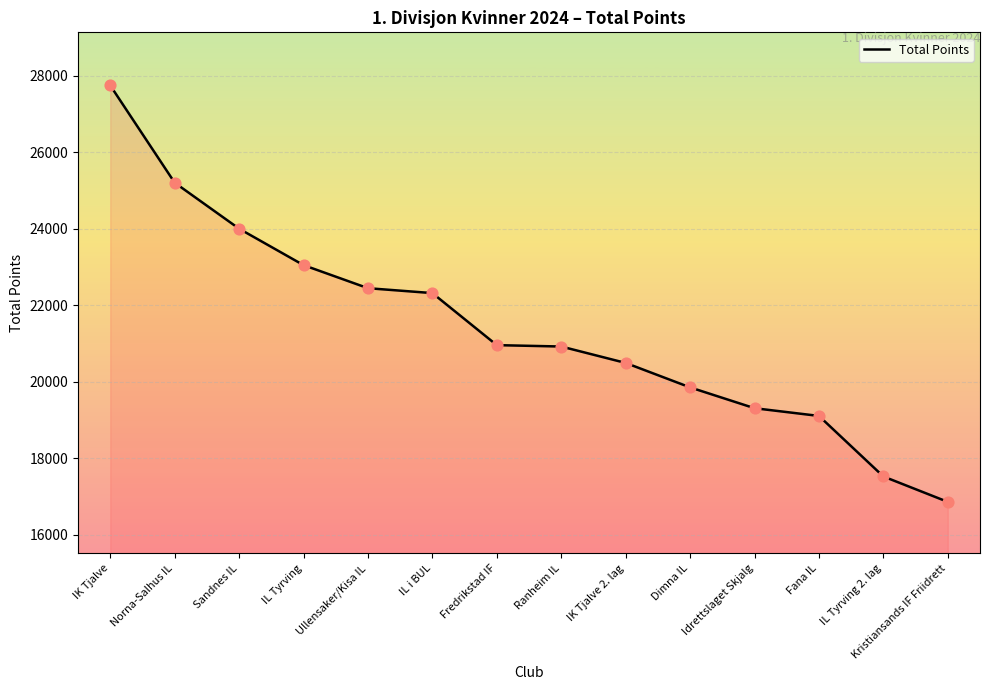

What is the ratio of the value at Dimna IL to the value at IK Tjalve?

0.7